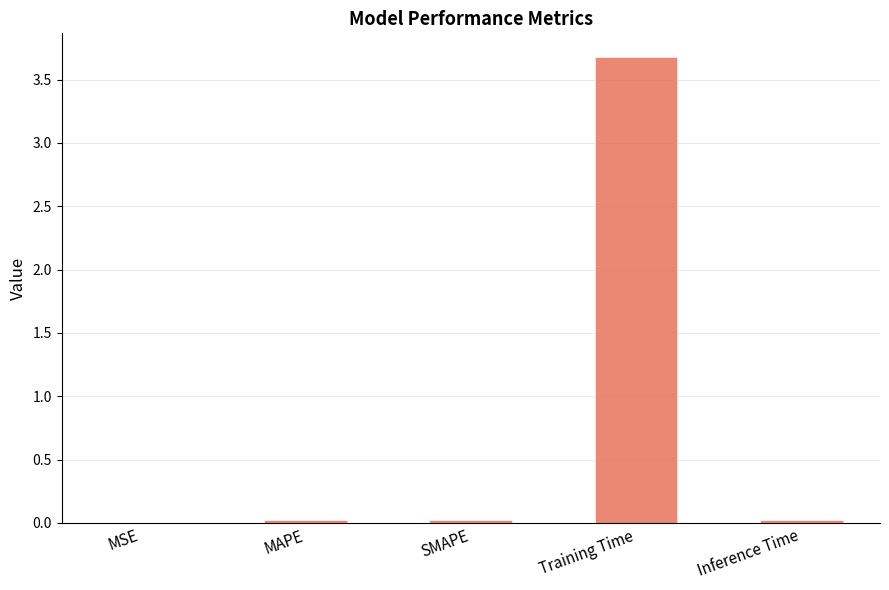

Is it true that the value at SMAPE is 0.0?

True